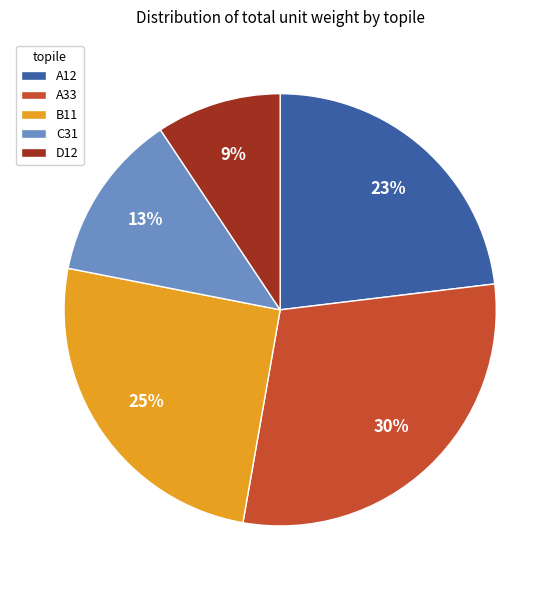

Count the number of slices in the pie.

5